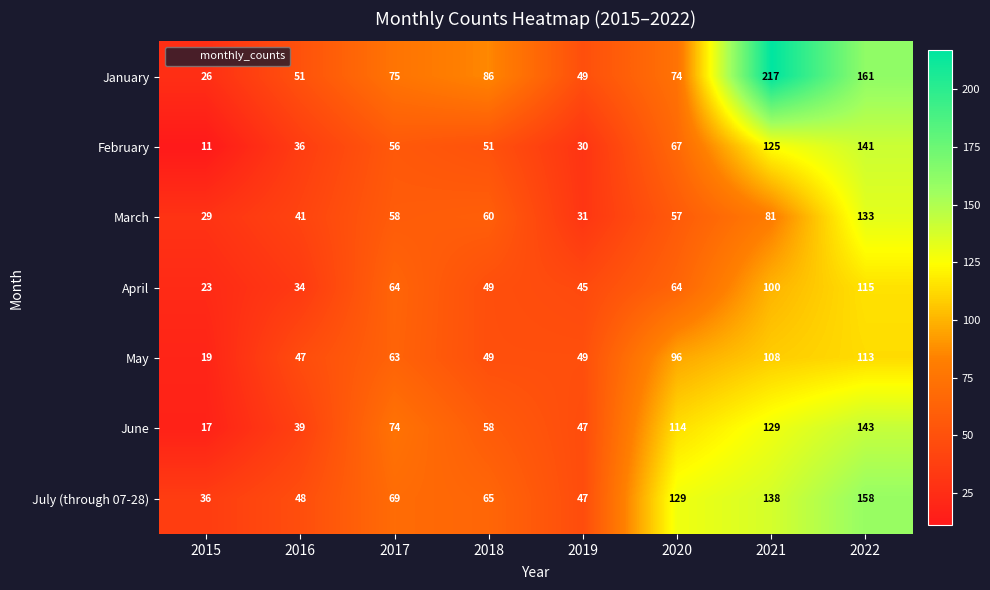

Which series has the largest total across all categories?

January